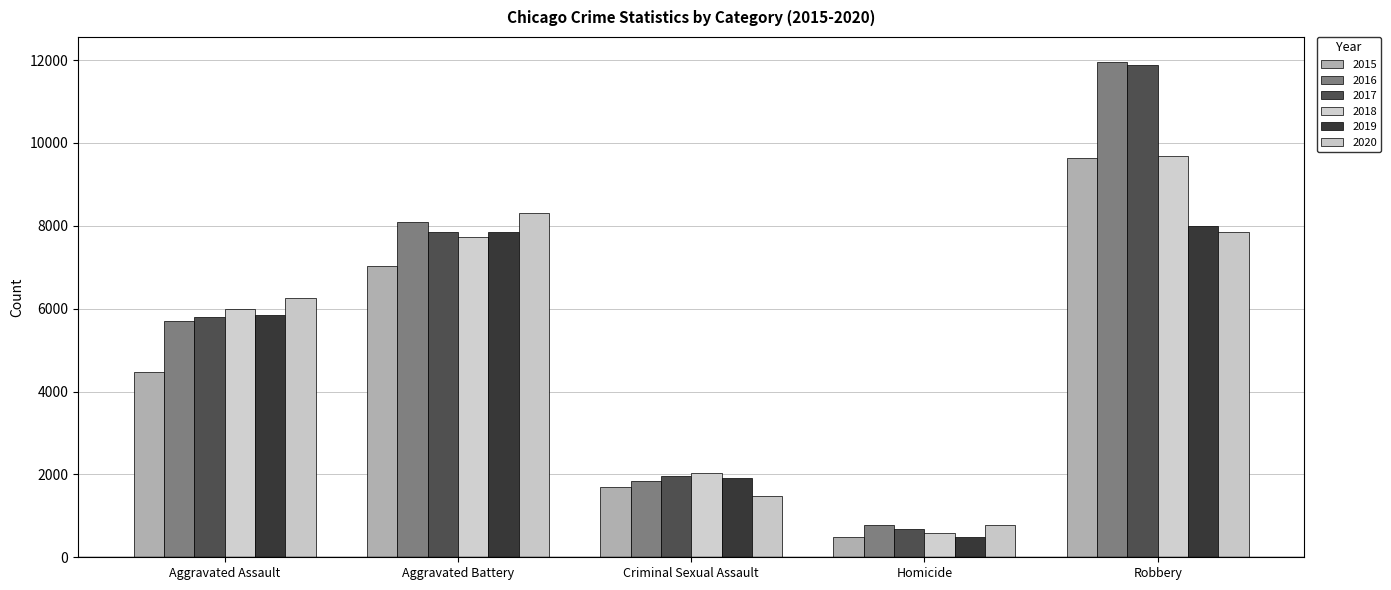

How many bars are there in total?

30